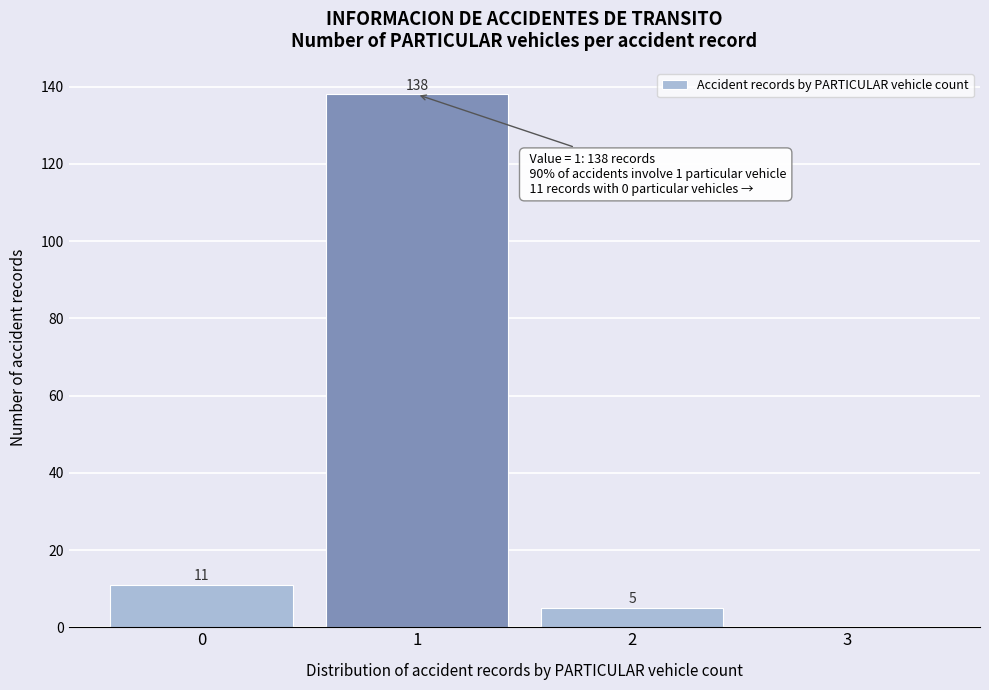

Over which range of the x-axis is the bar tallest?

0.5 to 1.5